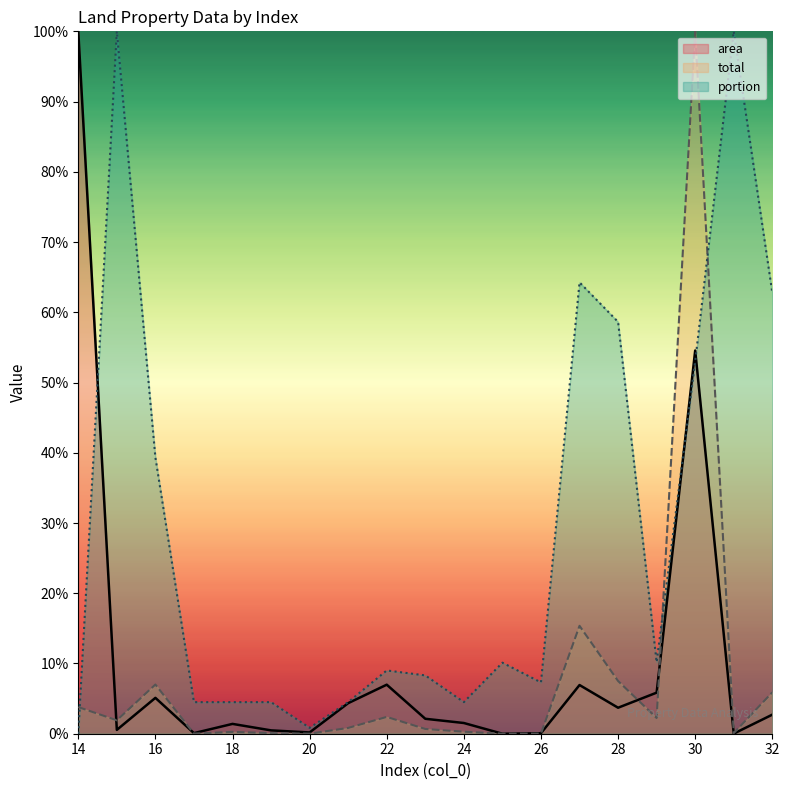

Which has a higher value, 23 or 22?

22